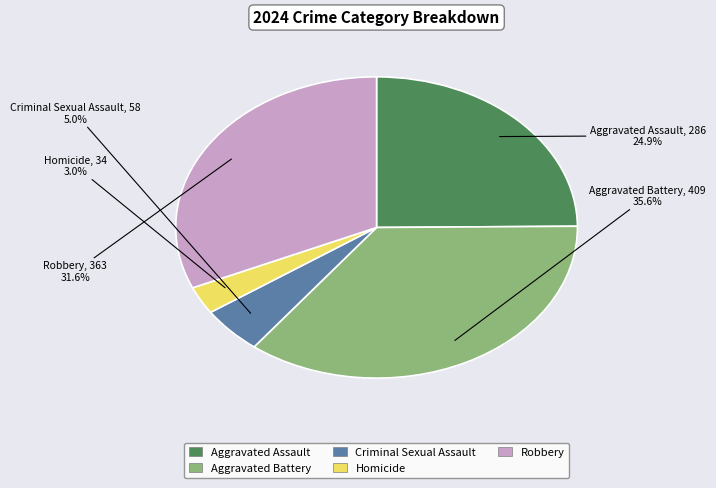

How many slices are in this pie chart?

5